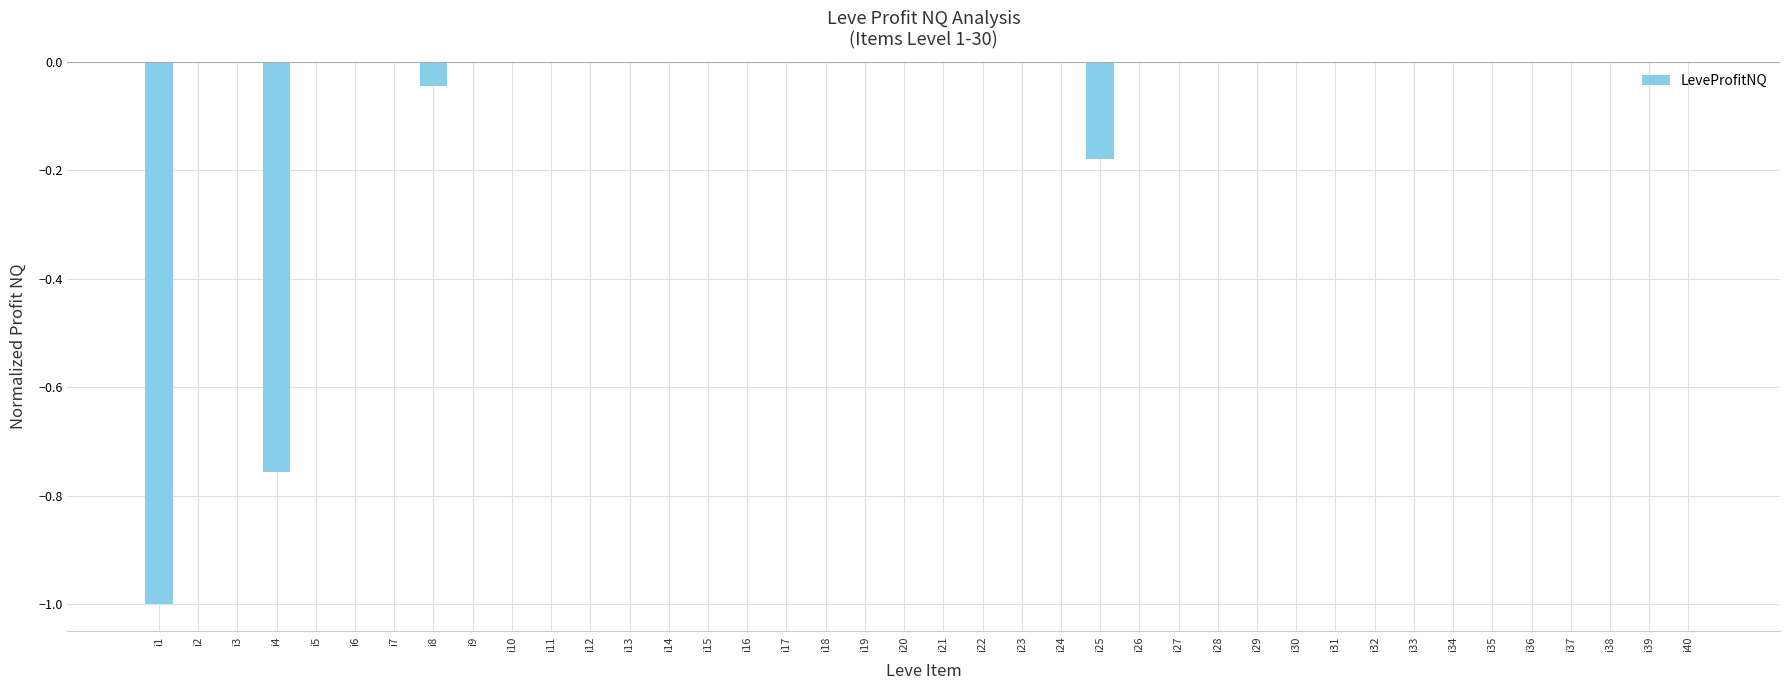

What is the sum of all values?

-2.0